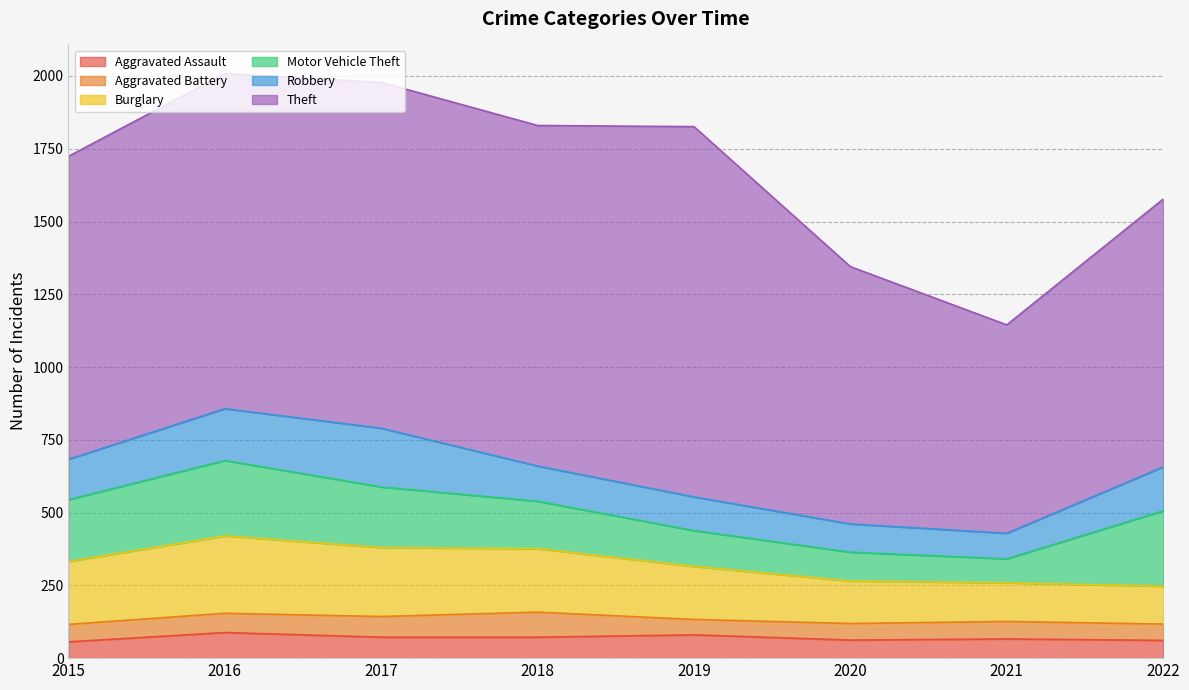

True or false: Motor Vehicle Theft has more than 1 points higher than both neighbors.

False